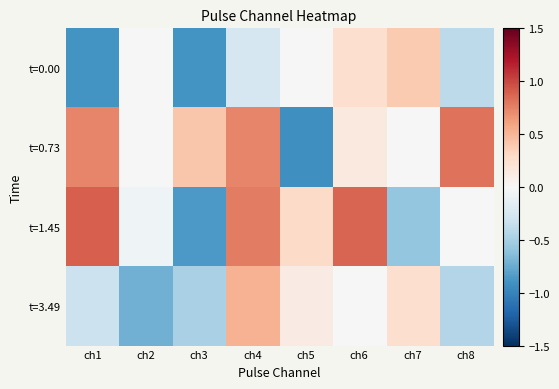

Reading left to right, transcribe all the data shown in this chart.

t=0.00: ch1=-0.9	ch2=0.0	ch3=-0.9	ch4=-0.3	ch5=0.0	ch6=0.3	ch7=0.4	ch8=-0.4
t=0.73: ch1=0.7	ch2=0.0	ch3=0.4	ch4=0.7	ch5=-0.9	ch6=0.1	ch7=-0.0	ch8=0.8
t=1.45: ch1=0.9	ch2=-0.1	ch3=-0.9	ch4=0.8	ch5=0.3	ch6=0.9	ch7=-0.6	ch8=-0.0
t=3.49: ch1=-0.3	ch2=-0.7	ch3=-0.5	ch4=0.5	ch5=0.1	ch6=0.0	ch7=0.2	ch8=-0.4